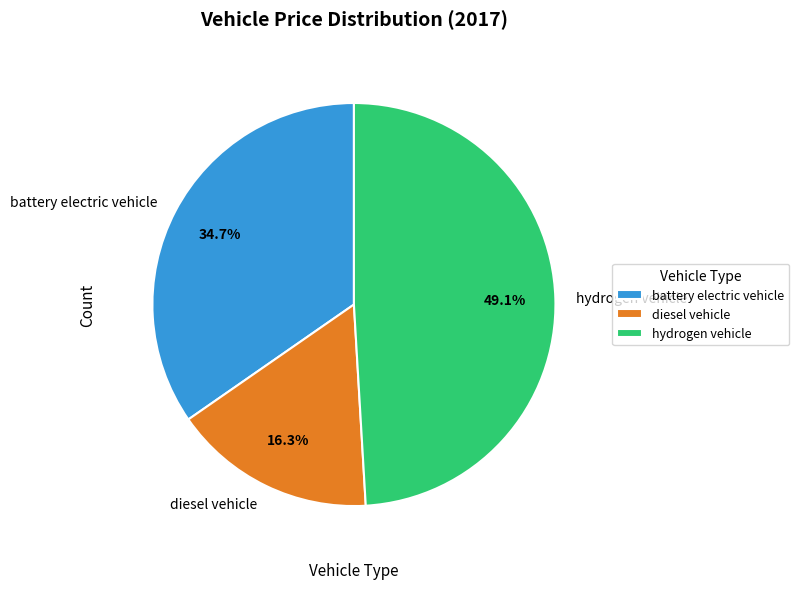

Does hydrogen vehicle account for over 50% of the chart?

No